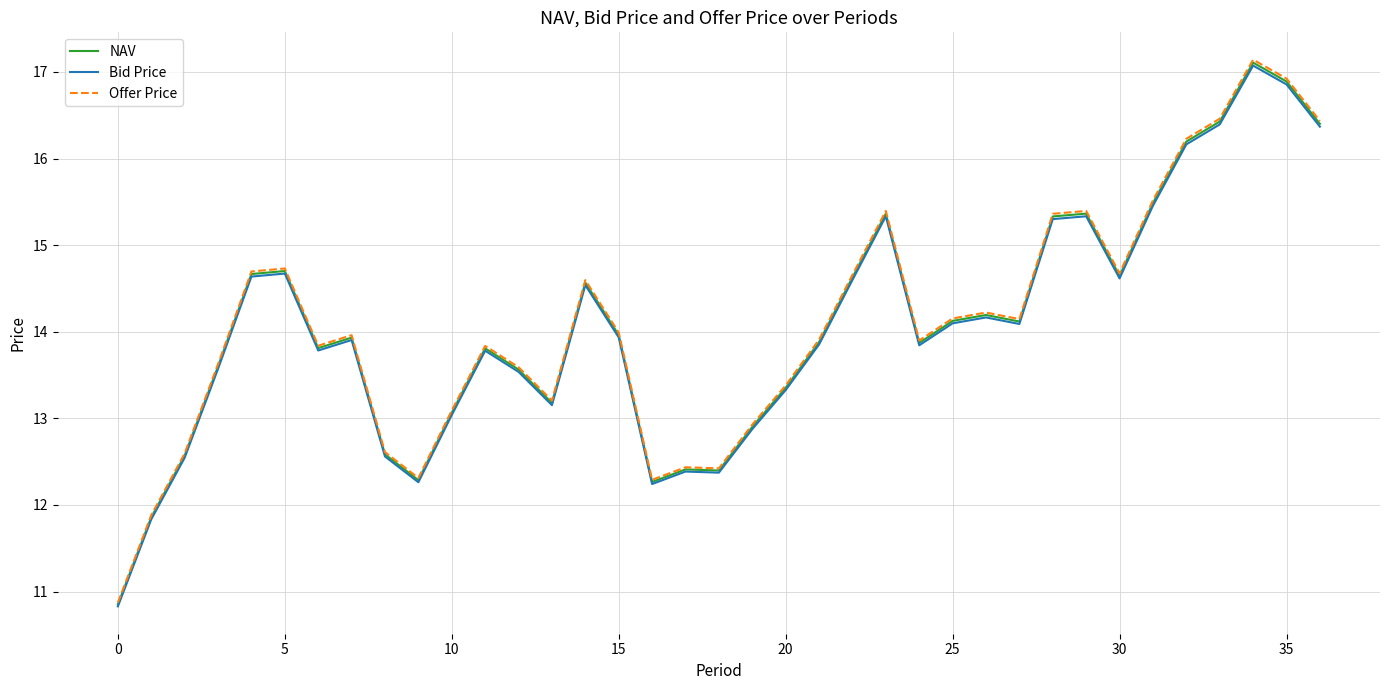

Which series has the widest spread of values?

Offer Price